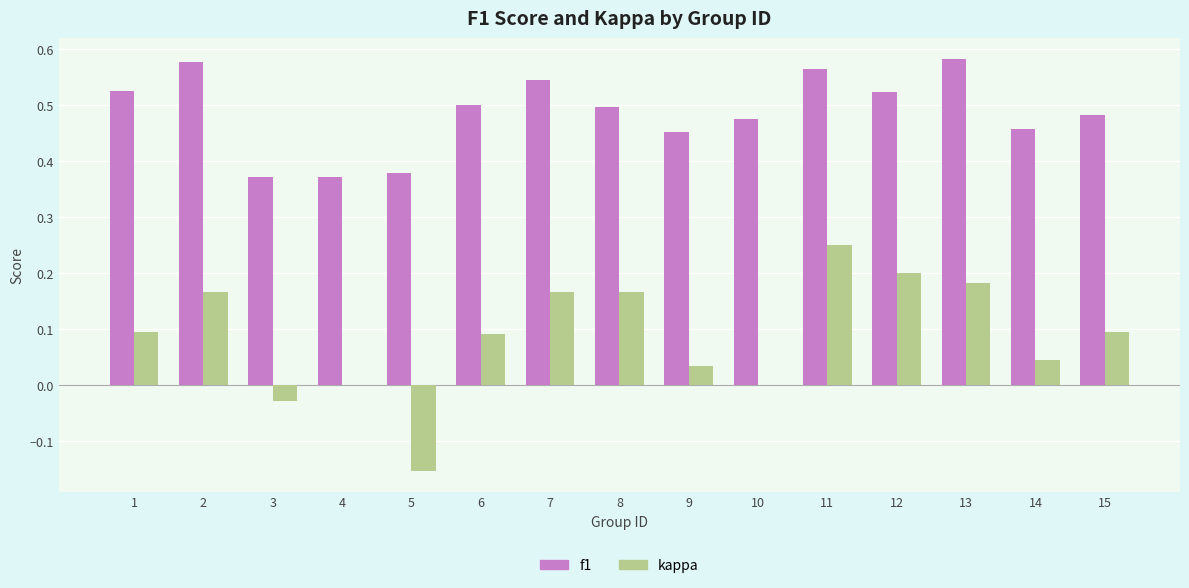

Which series has the widest spread of values?

kappa